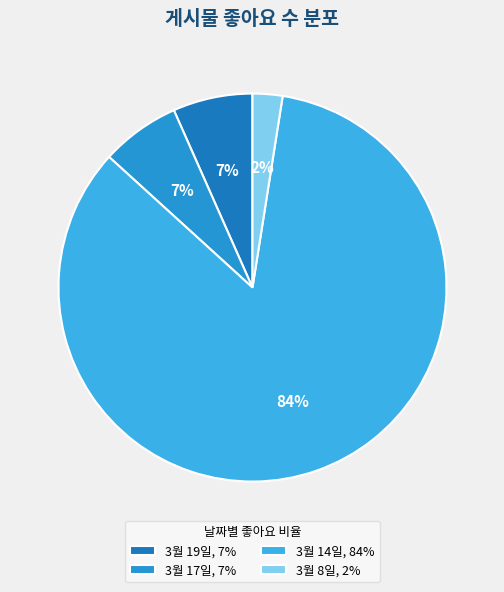

Is there any slice that represents more than half of the pie?

Yes